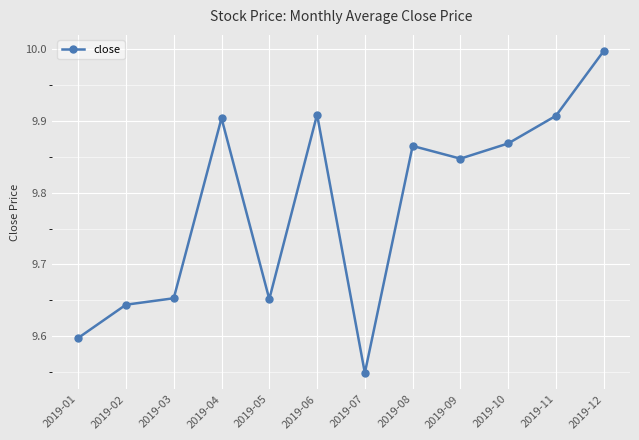

Which has a higher value, 2019-01 or 2019-12?

2019-12